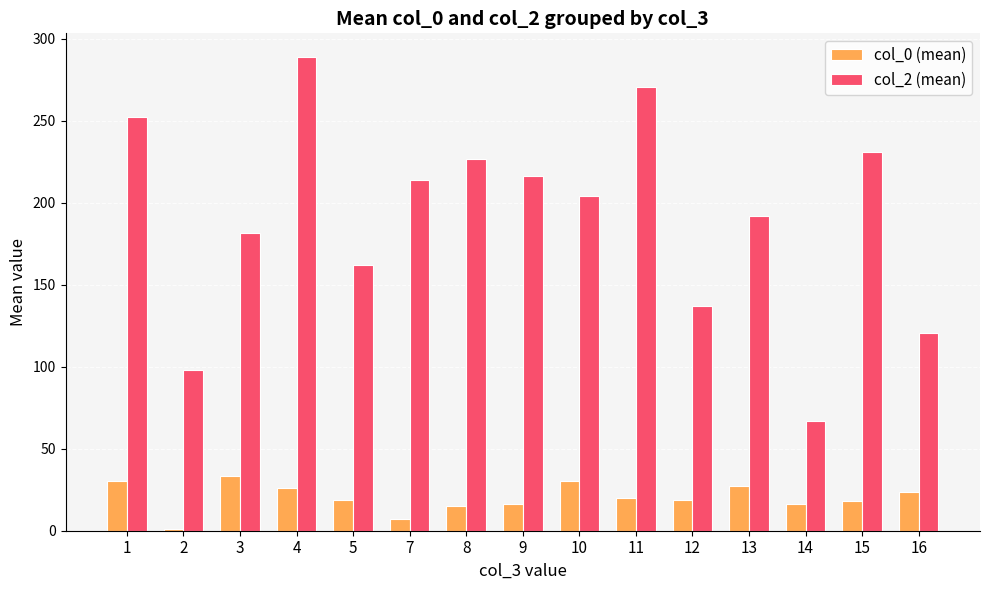

What is the approximate value of col_0 (mean) at 2?

1.0